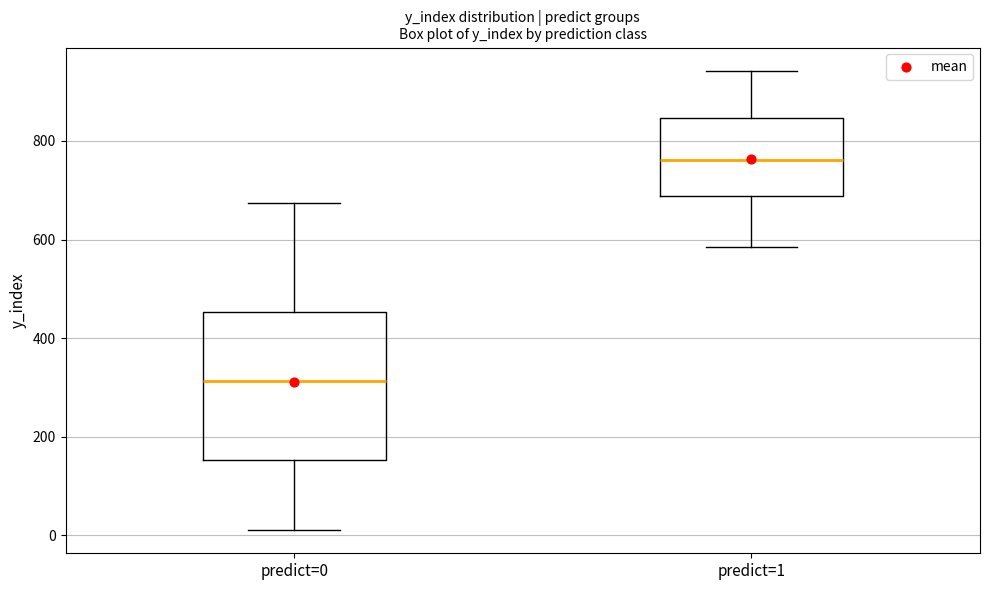

Reading left to right, transcribe this box plot: for each box, give where its median line is, the range the box spans, and where its two whiskers end, as read against the y-axis. The values are not printed on the chart, so give them approximately, as read against the axis.

predict=0: median 320, box 160 to 460, whiskers 20 to 680
predict=1: median 760, box 680 to 840, whiskers 580 to 940